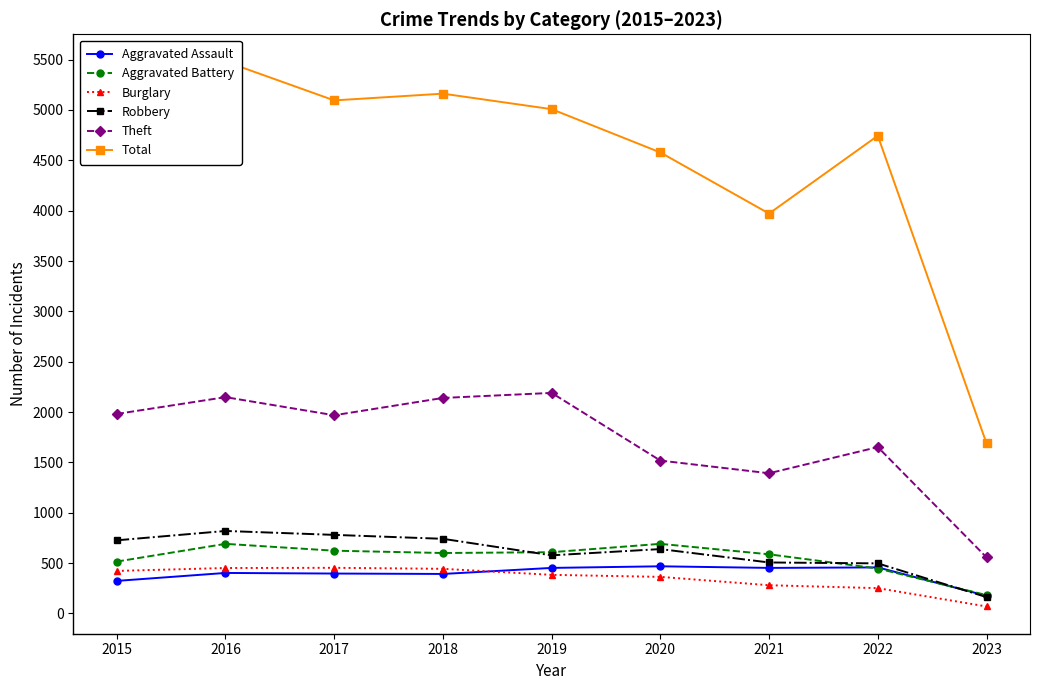

What are all the series names shown in the legend?

Aggravated Assault, Aggravated Battery, Burglary, Robbery, Theft, Total